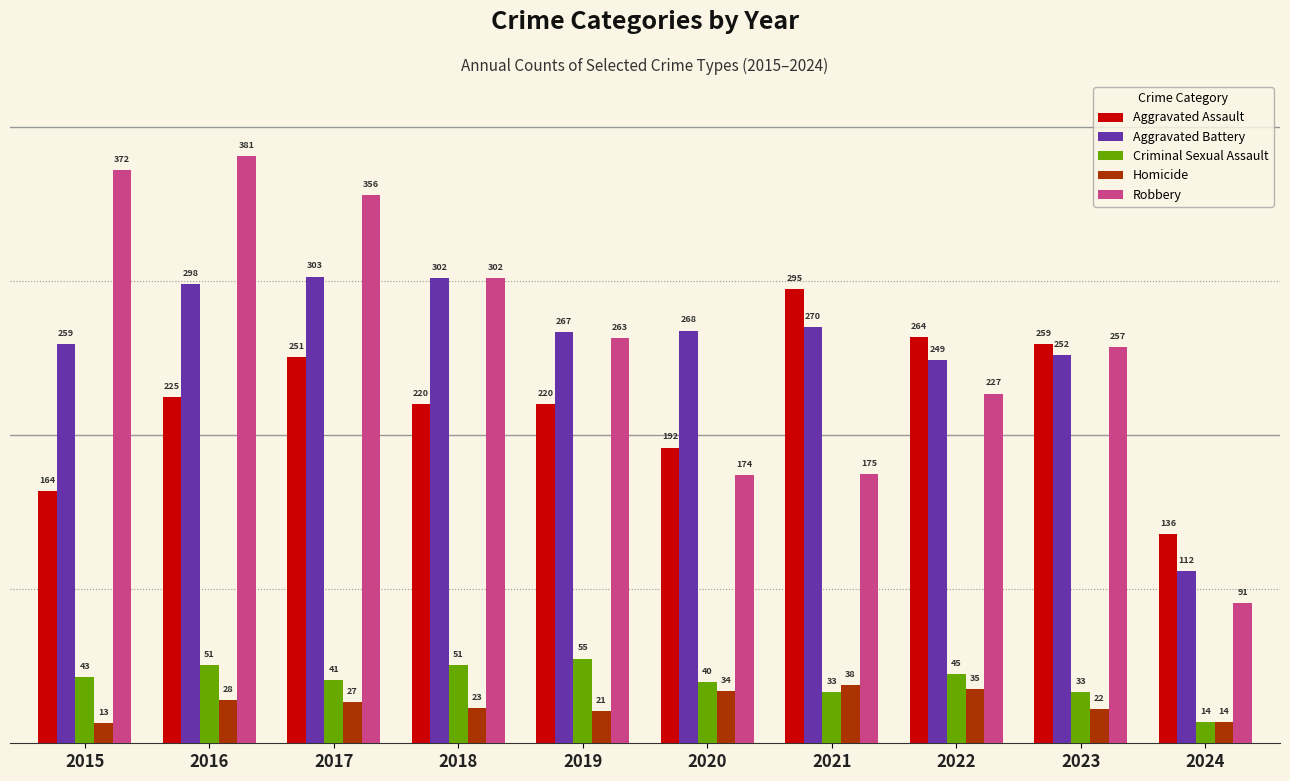

Which series has the largest range (max minus min)?

Robbery